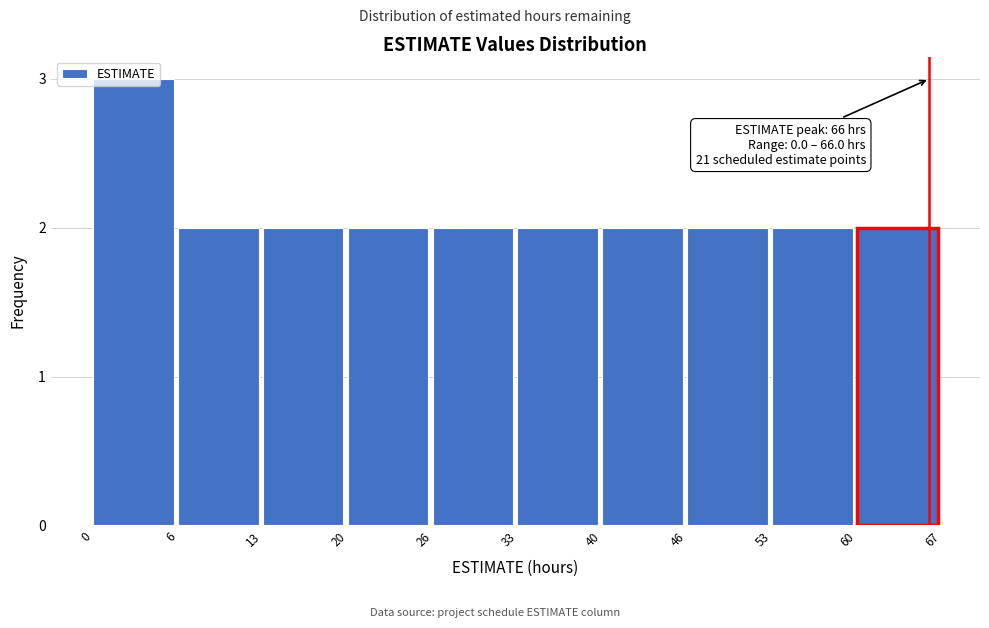

What is the value of the 10th bar from the left?

2